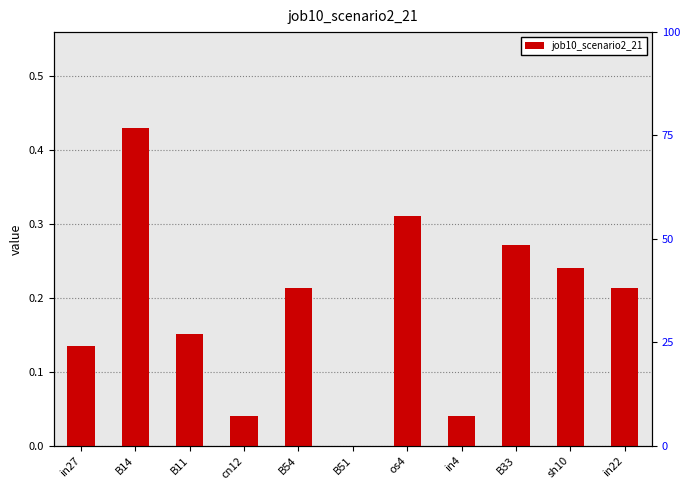

How many bars are there in total?

11